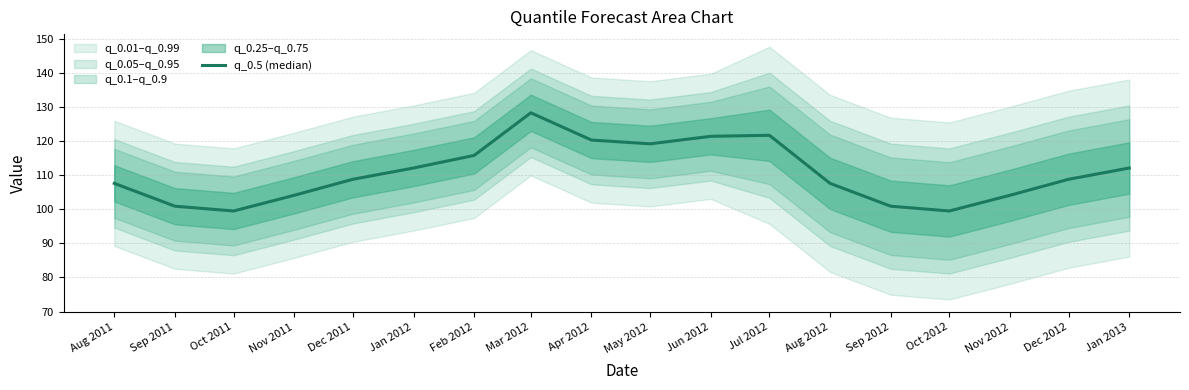

What is the approximate value at Dec 2011?

108.8